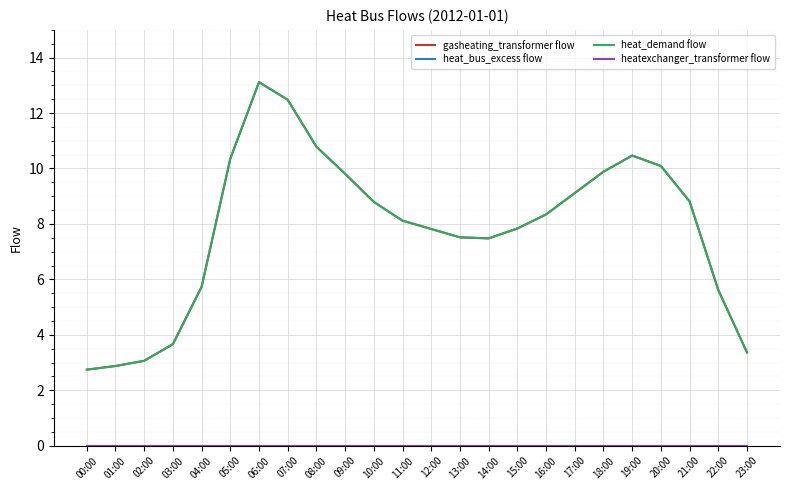

Reading right to left, what are all the values shown in this chart?

gasheating_transformer flow: 3.4	5.6	8.8	10.1	10.5	9.9	9.1	8.3	7.8	7.5	7.5	7.8	8.1	8.8	9.8	10.8	12.5	13.1	10.4	5.7	3.7	3.1	2.9	2.7
heat_bus_excess flow: 0.0	0.0	0.0	0.0	0.0	0.0	0.0	0.0	0.0	0.0	0.0	0.0	0.0	0.0	0.0	0.0	0.0	0.0	0.0	0.0	0.0	0.0	0.0	0.0
heat_demand flow: 3.4	5.6	8.8	10.1	10.5	9.9	9.1	8.3	7.8	7.5	7.5	7.8	8.1	8.8	9.8	10.8	12.5	13.1	10.4	5.7	3.7	3.1	2.9	2.7
heatexchanger_transformer flow: 0.0	0.0	0.0	0.0	0.0	0.0	0.0	0.0	0.0	0.0	0.0	0.0	0.0	0.0	0.0	0.0	0.0	0.0	0.0	0.0	0.0	0.0	0.0	0.0